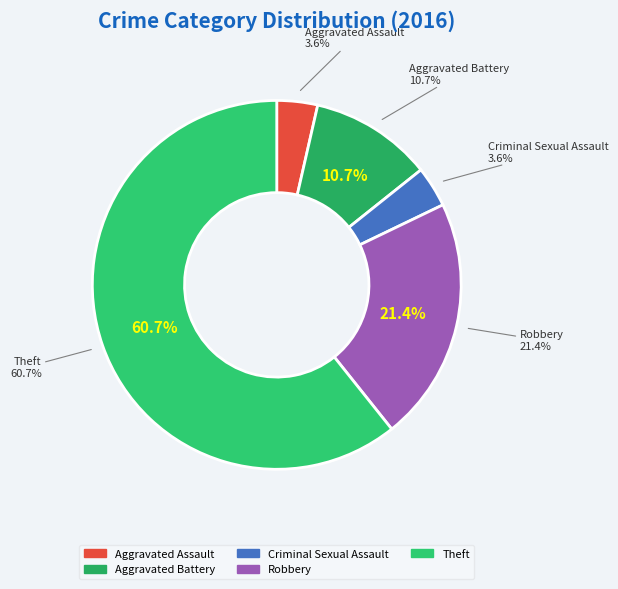

Is Criminal Sexual Assault the majority of the pie?

No